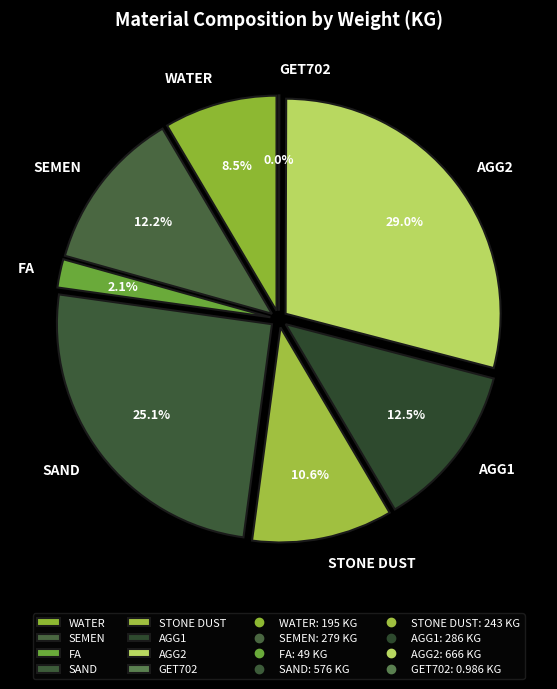

Which category has the smallest portion of the pie?

GET702